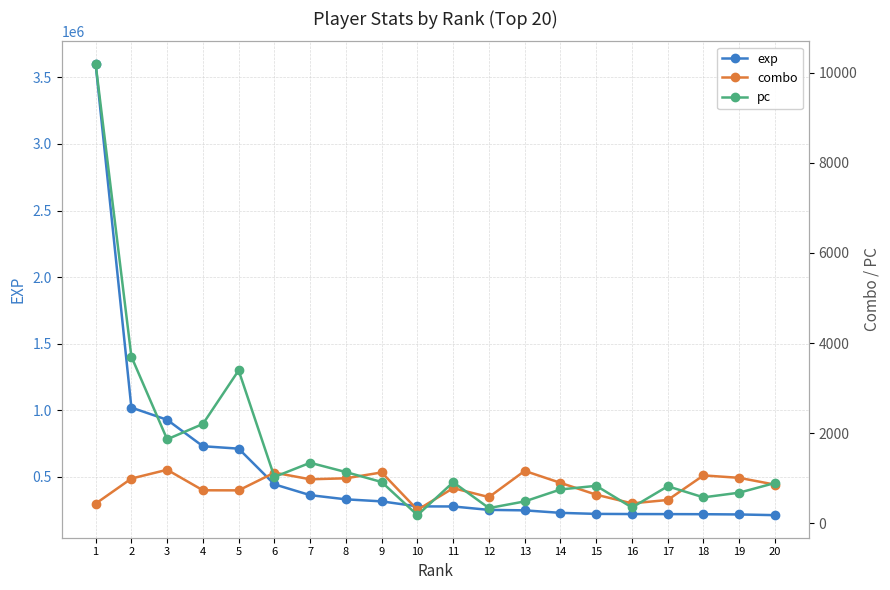

At which category does the chart reach its minimum across all series?

10